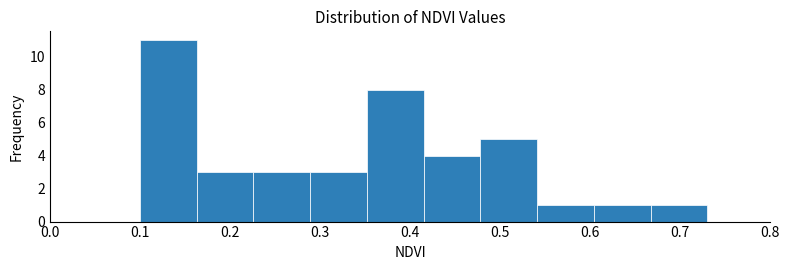

What is the height of the bar covering 0.289 to 0.352 on the x-axis? Neither the bar edges nor the heights are printed on the chart, so give them approximately, as read against the axes.

3